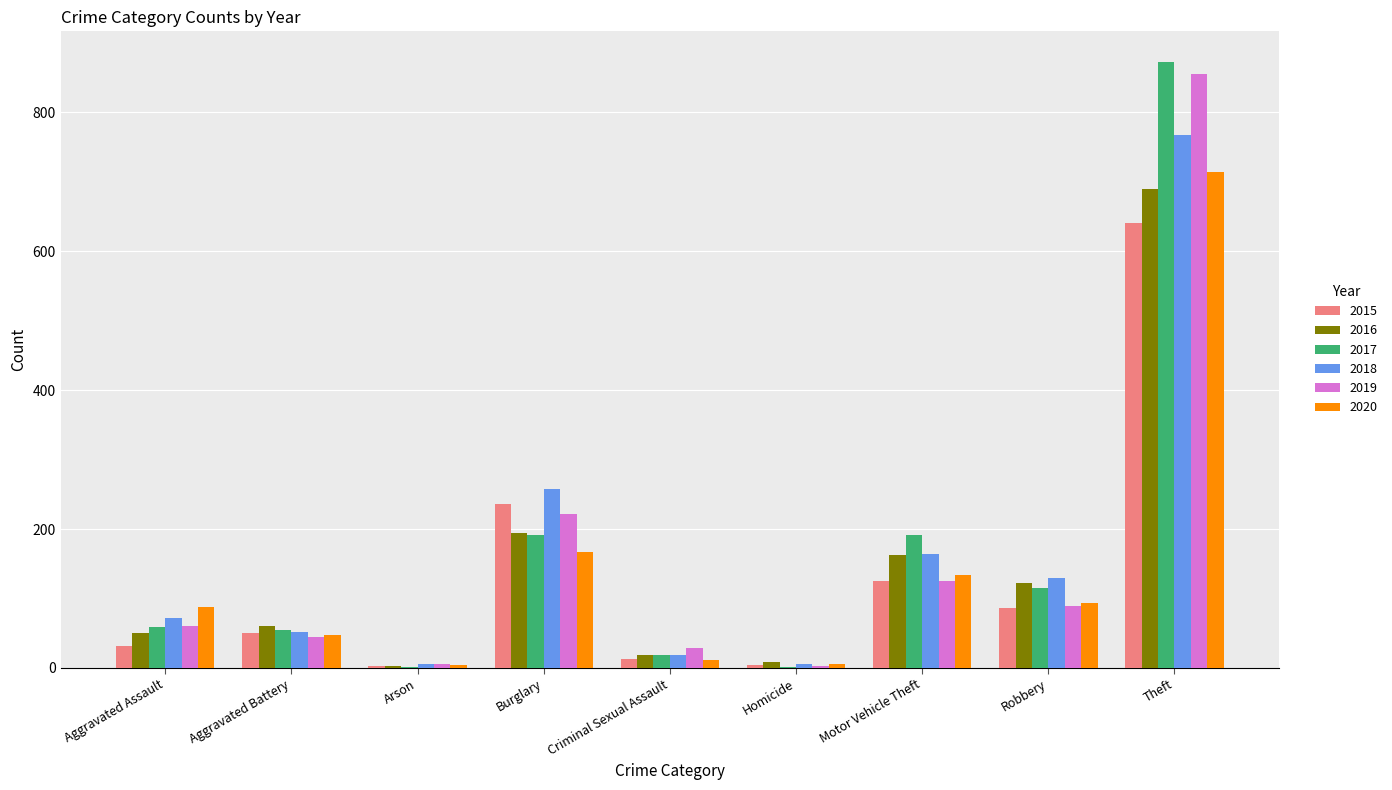

What is the difference between the 2015 values at Criminal Sexual Assault and Aggravated Assault?

18